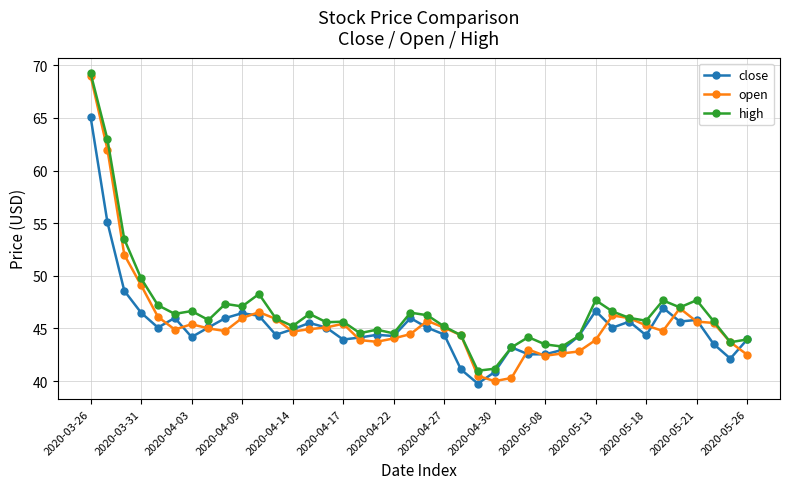

What is the maximum value for close?

65.1